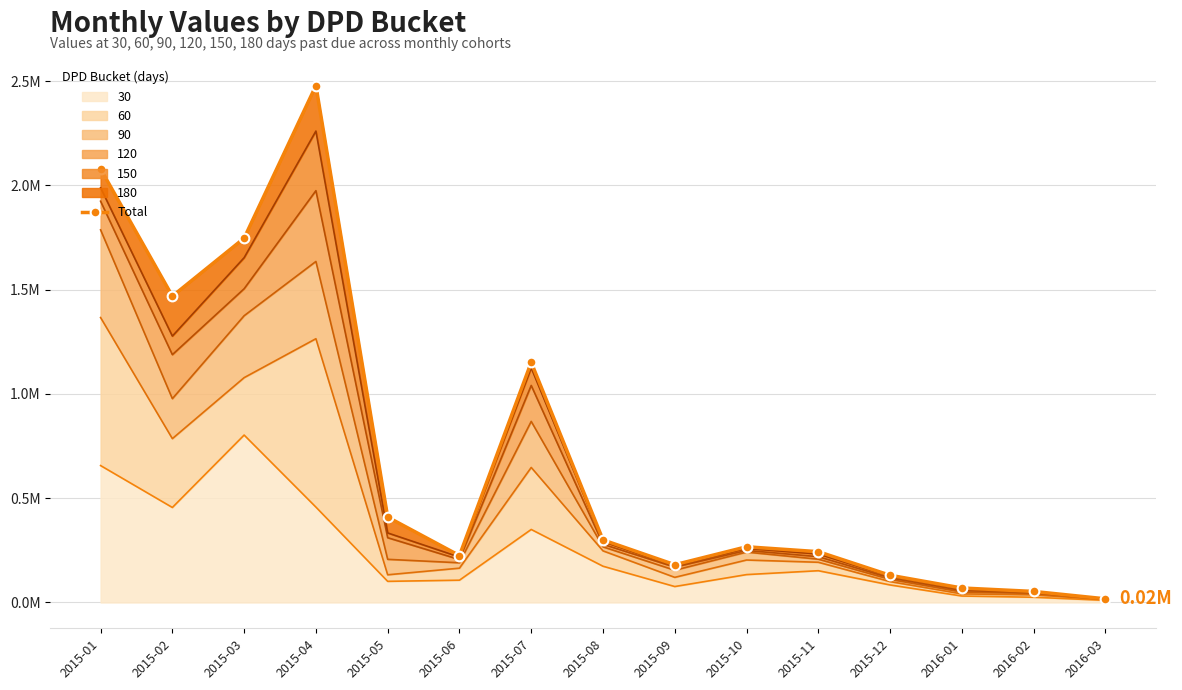

At which category does the data reach its first local peak?

2015-04